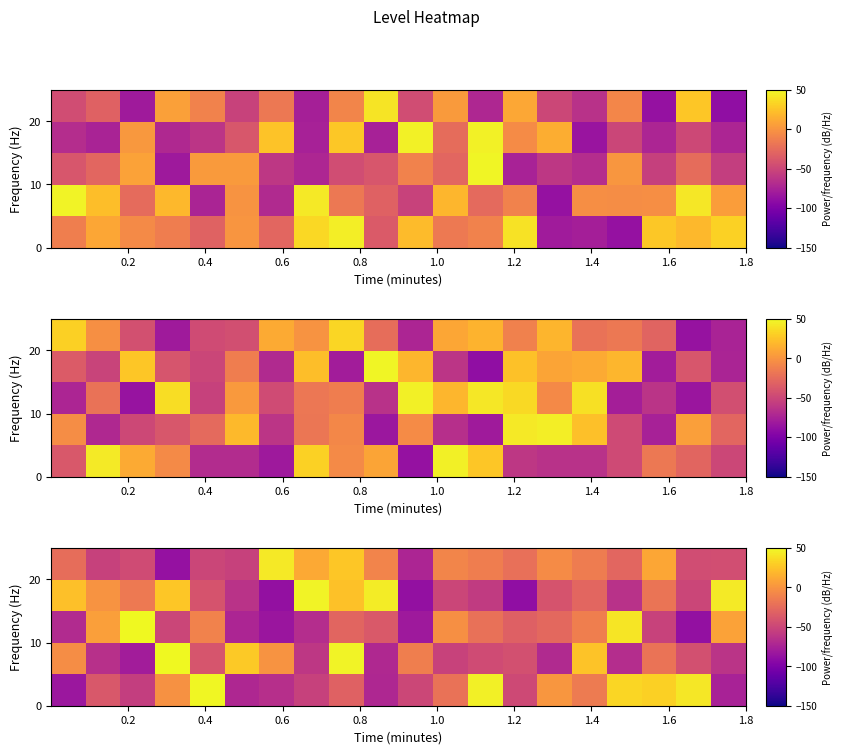

How many categories are shown in the chart?

20